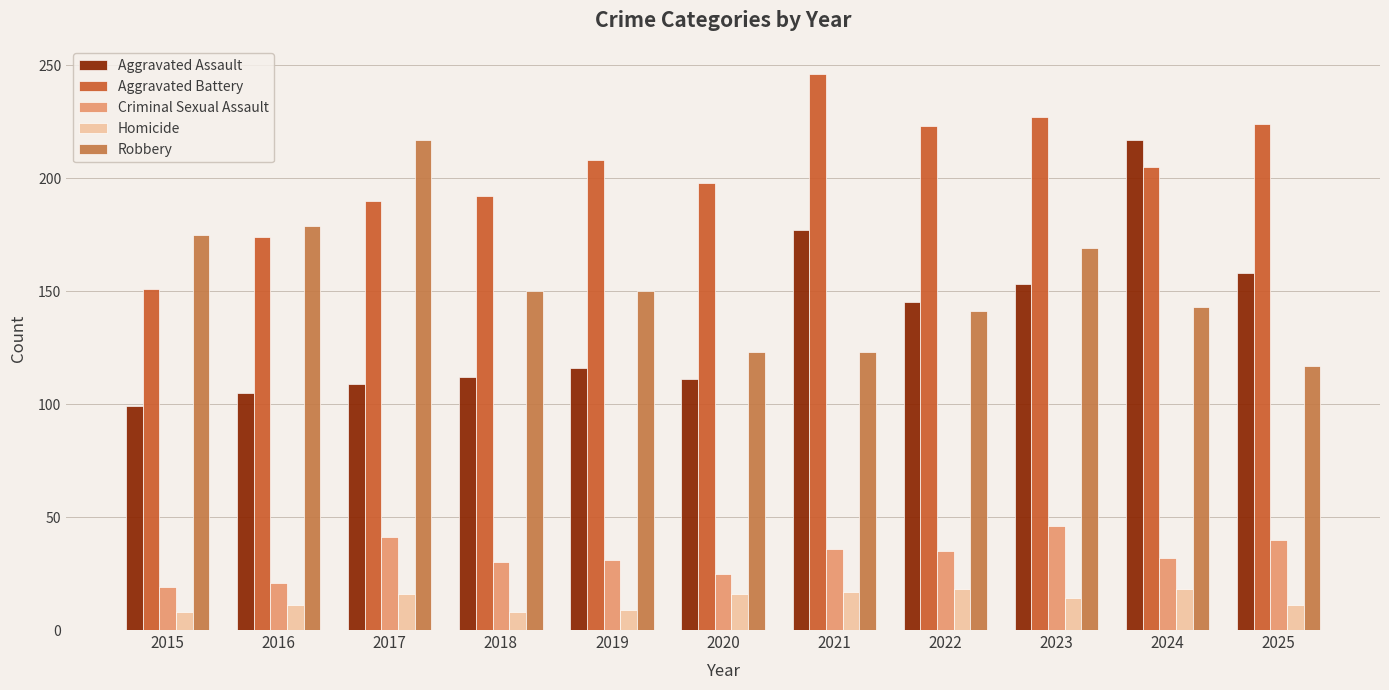

Which series has the largest range (max minus min)?

Aggravated Assault